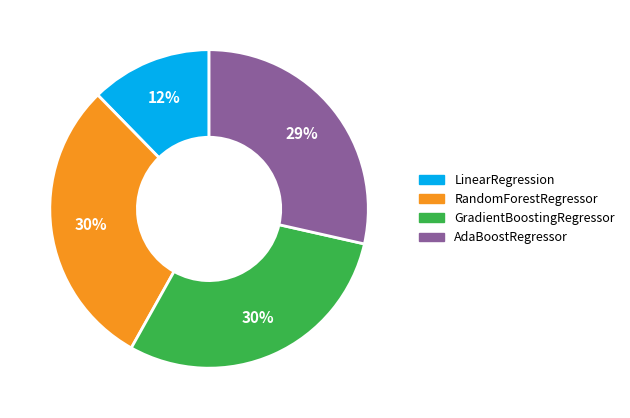

How many segments does this pie chart have?

4